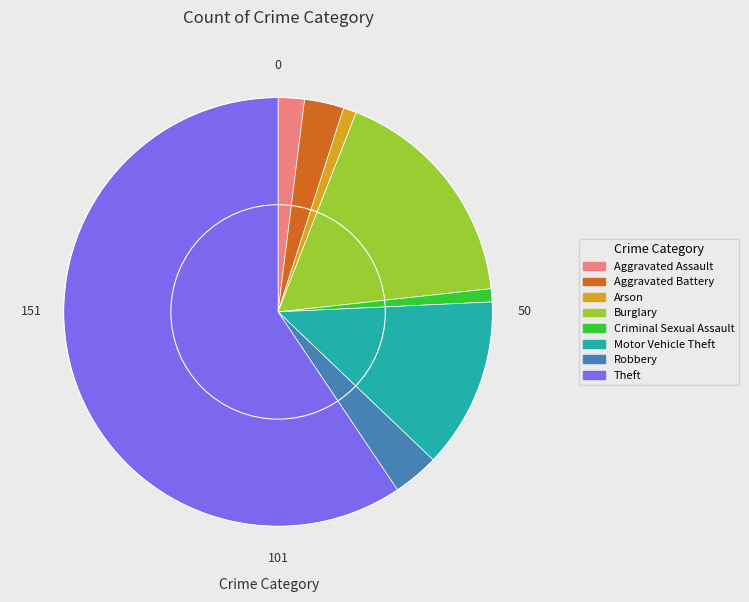

Between Aggravated Battery and Aggravated Assault, which is larger?

Aggravated Battery